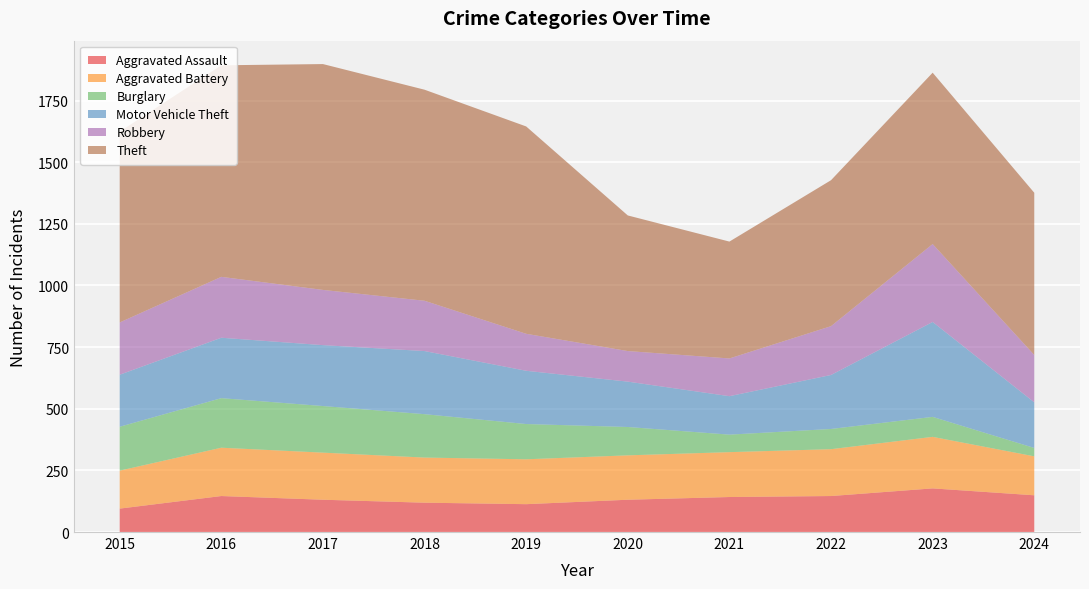

Reading left to right, transcribe all the data shown in this chart.

Aggravated Assault: 95	146	131	119	113	131	142	146	177	149
Aggravated Battery: 154	196	191	183	182	180	182	190	209	158
Burglary: 178	201	189	176	143	115	71	82	81	34
Motor Vehicle Theft: 211	245	247	256	216	184	156	219	385	185
Robbery: 212	247	224	204	150	124	153	198	316	192
Theft: 774	858	916	856	841	550	474	592	695	658